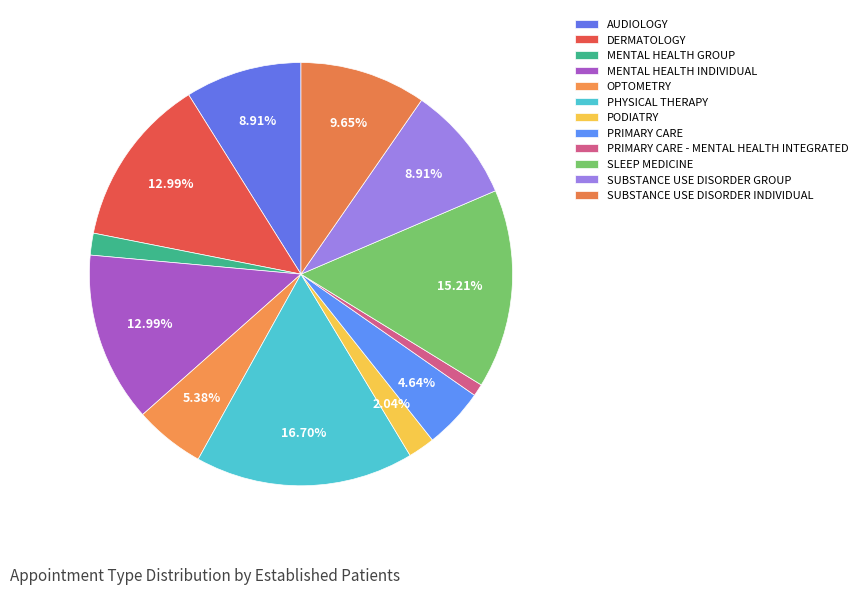

Count the number of slices in the pie.

12